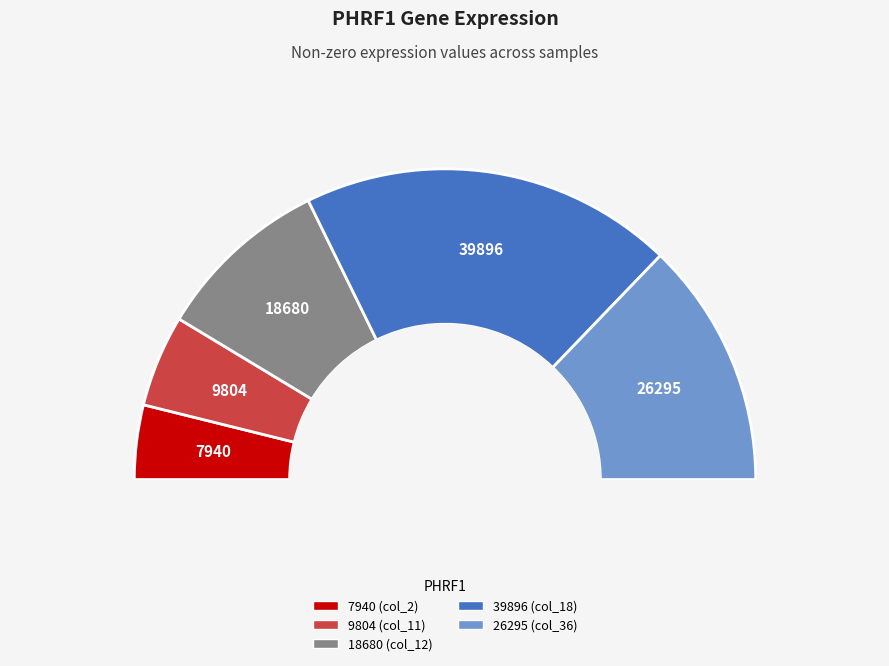

To the nearest percent, what is the average slice percentage?

20%